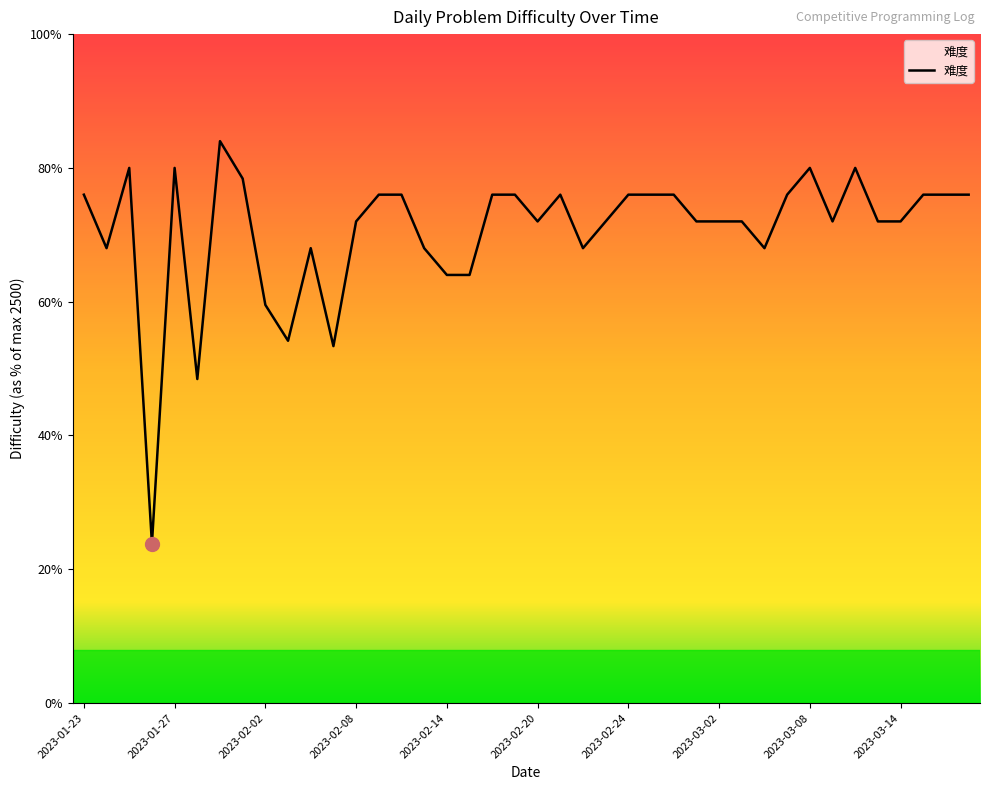

What is the average value?

1766